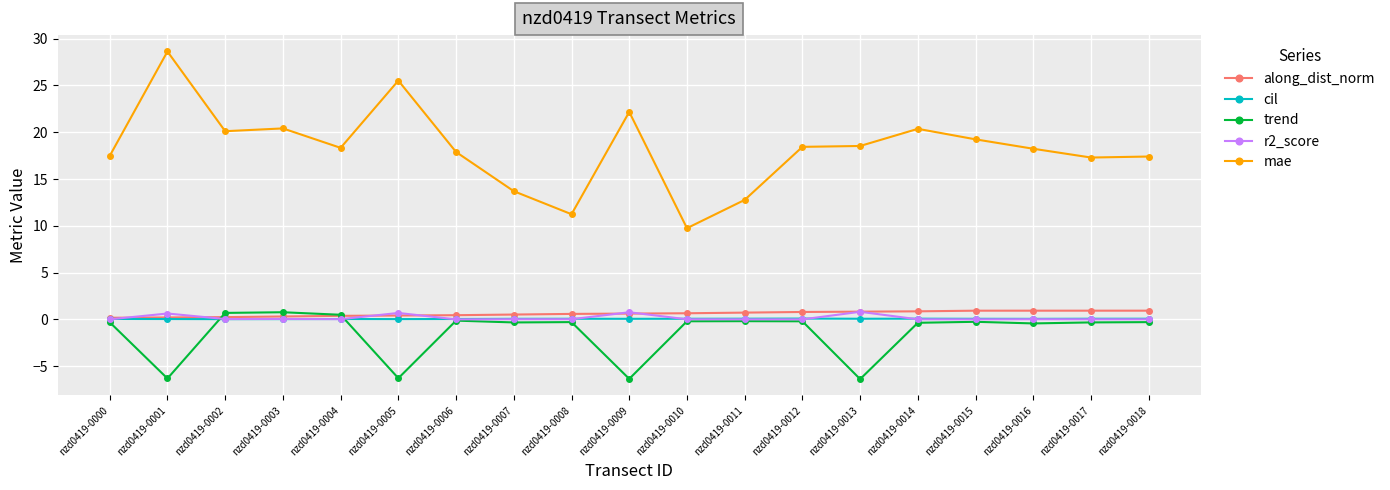

Where is the first local minimum for trend?

nzd0419-0001